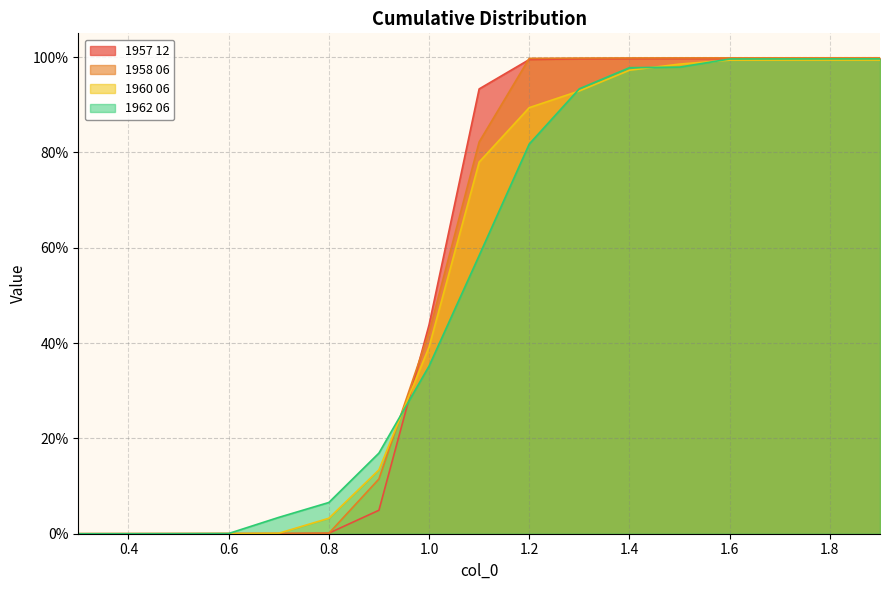

True or false: 1960 06 has a value of 0.0 at 0.4.

True